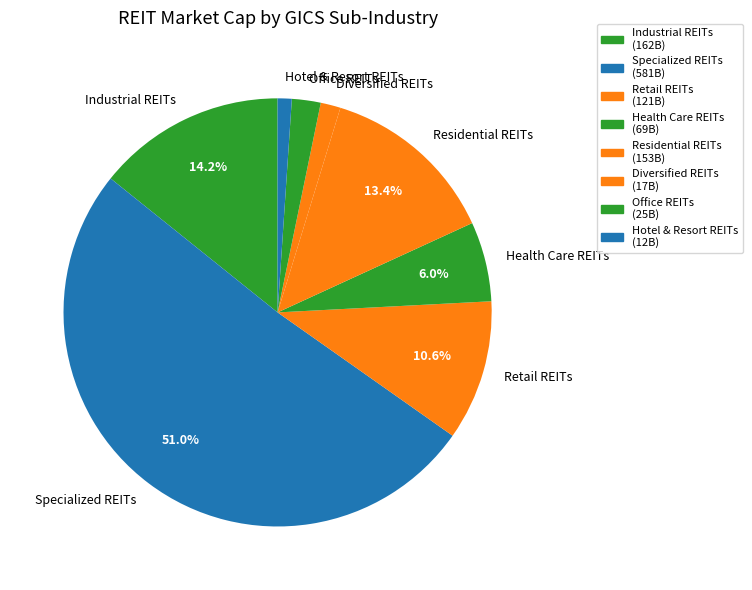

What is the largest slice in the pie chart?

Specialized REITs